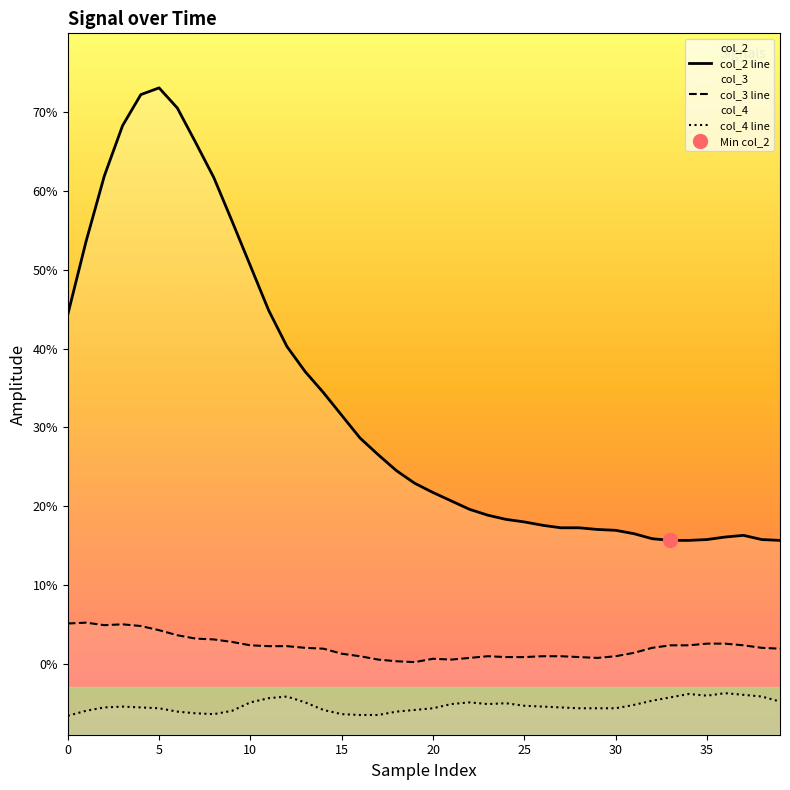

What is the spread (max minus min) of values at 18?

0.3